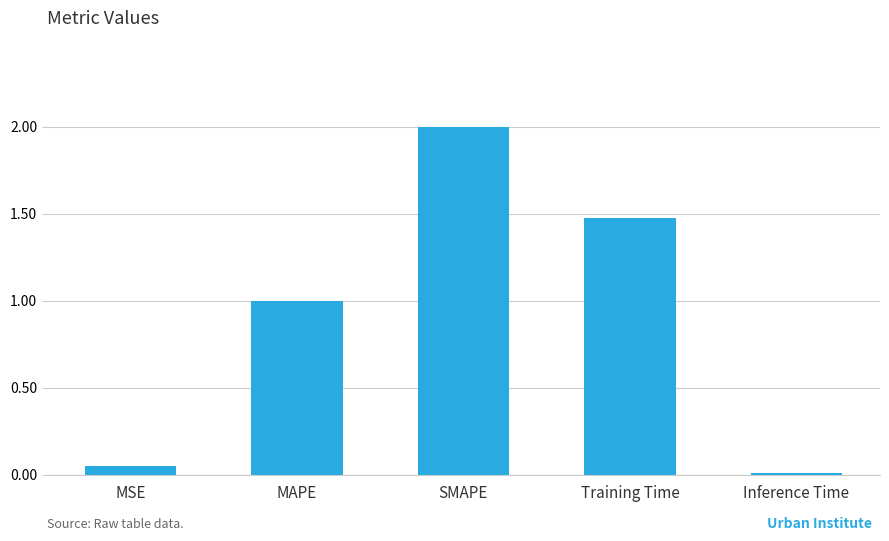

True or false: the data shows 0.0 at Inference Time.

True